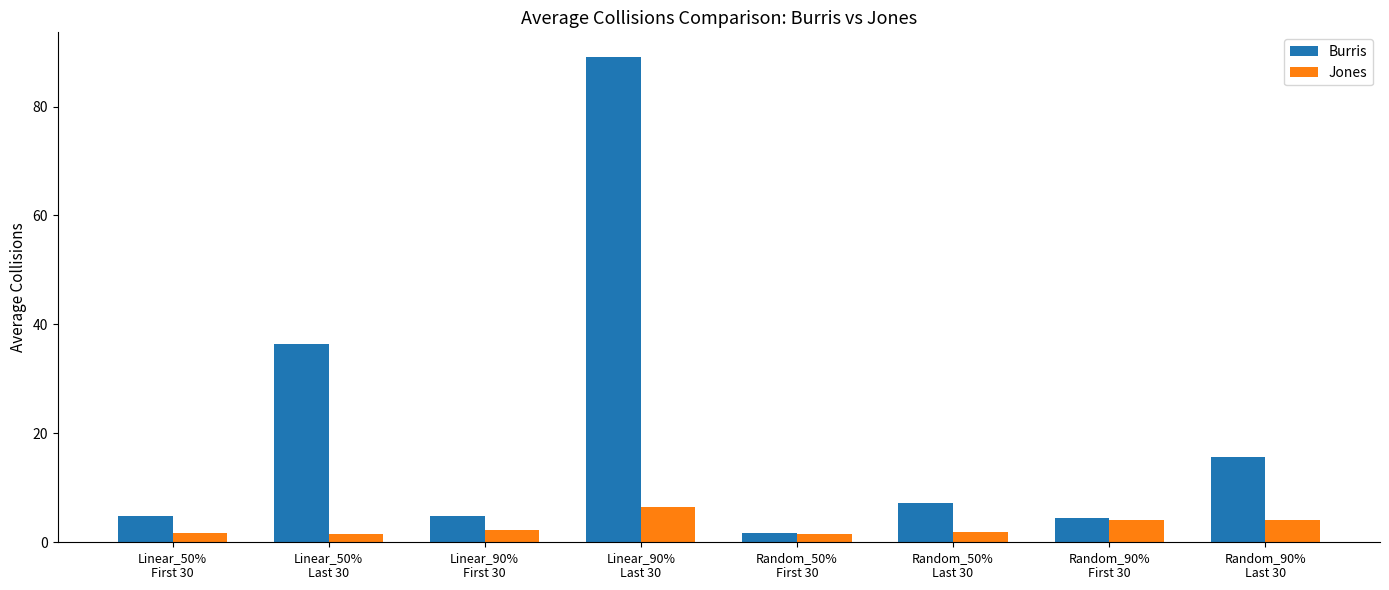

What is the difference between the second highest and second lowest values in the Burris series?

32.0